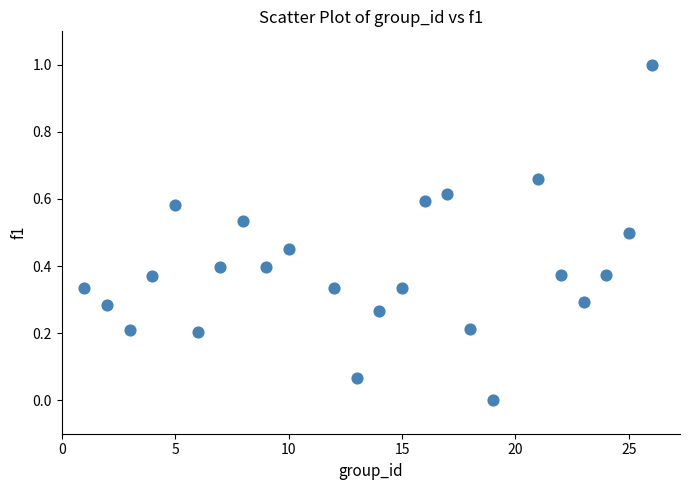

What is the range of Y values (max minus min)?

1.0